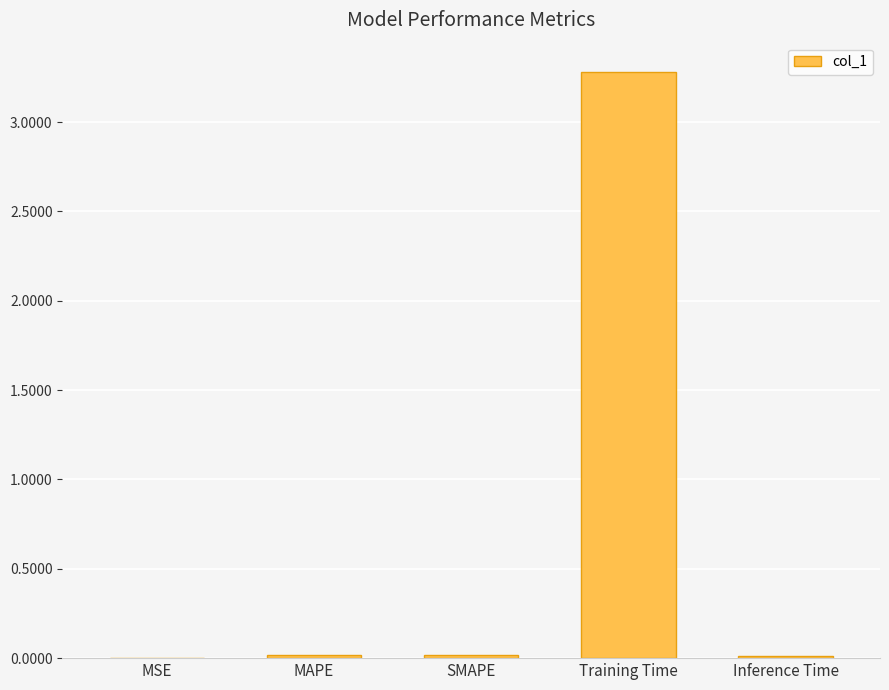

What is the greatest value displayed?

3.3